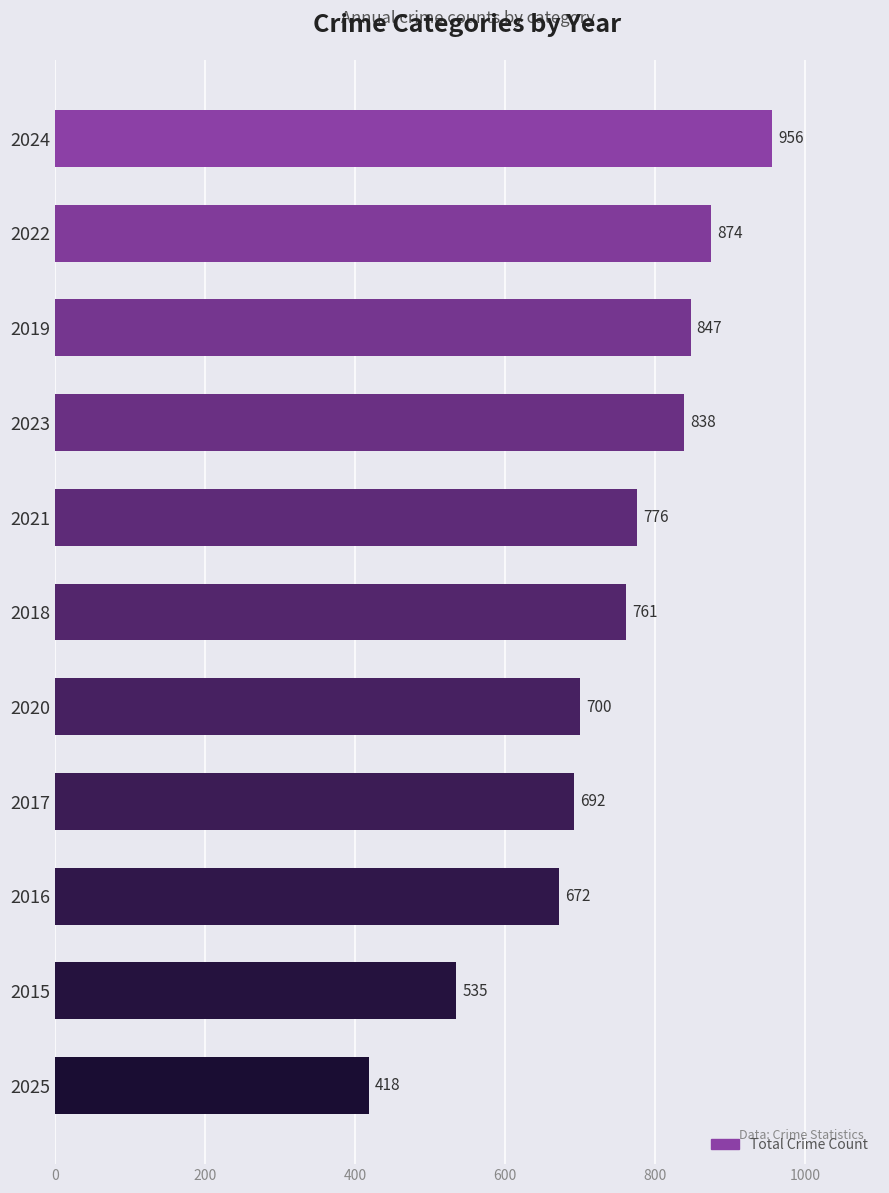

Reading bottom to top, extract all data points from this chart.

2025=418	2015=535	2016=672	2017=692	2020=700	2018=761	2021=776	2023=838	2019=847	2022=874	2024=956